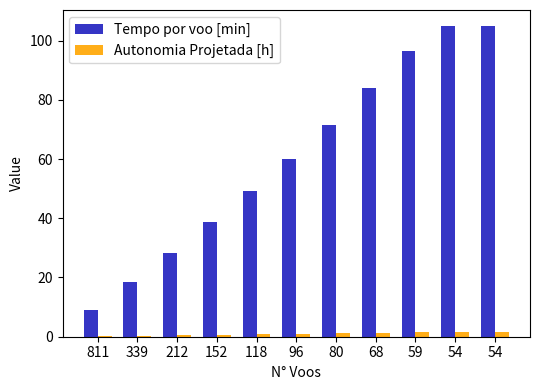

What is the spread (max minus min) of values at 339?

18.3